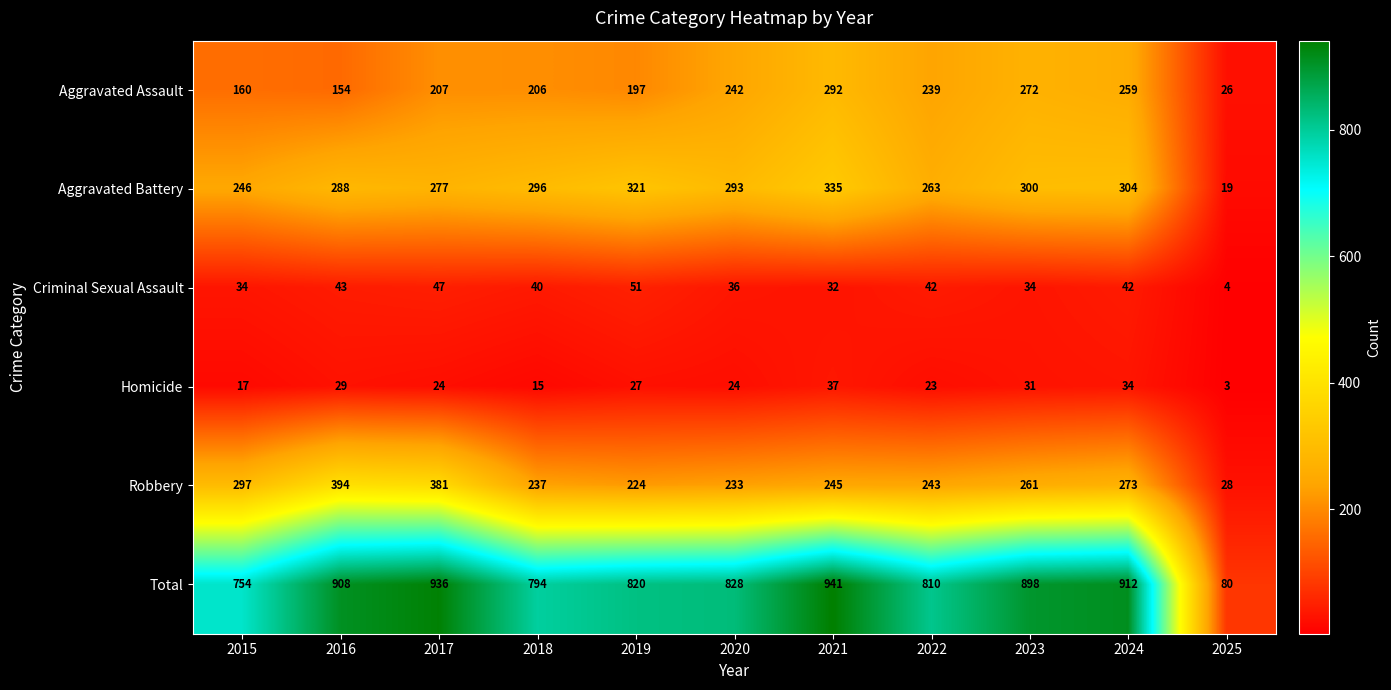

What is the total value across all series at 2023?

1796